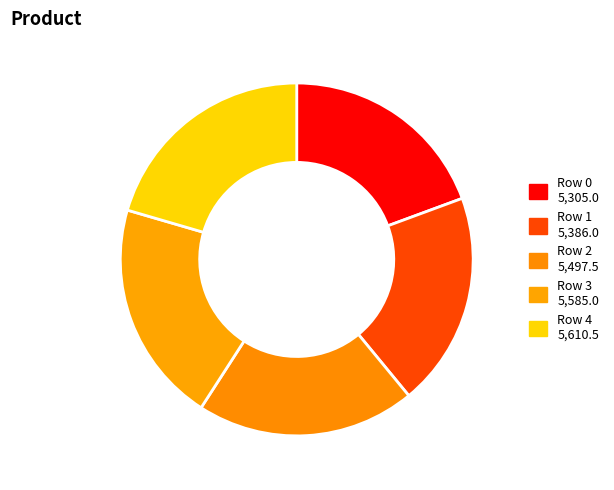

Count the number of slices in the pie.

5